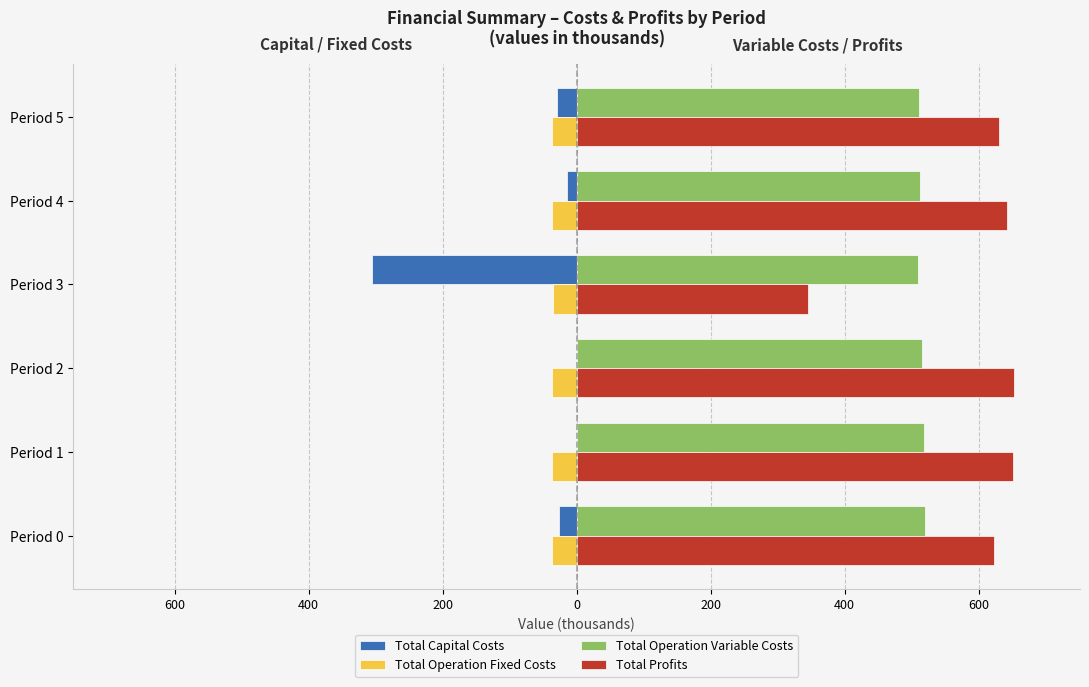

What are all the series names shown in the legend?

Total Capital Costs, Total Operation Fixed Costs, Total Operation Variable Costs, Total Profits